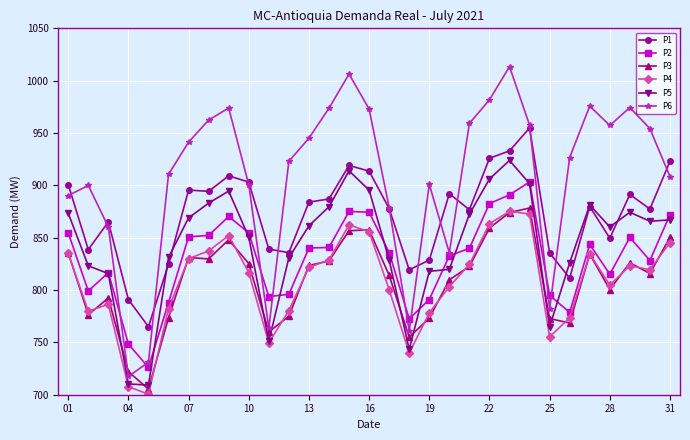

True or false: P1 and P4 cross at least once.

False